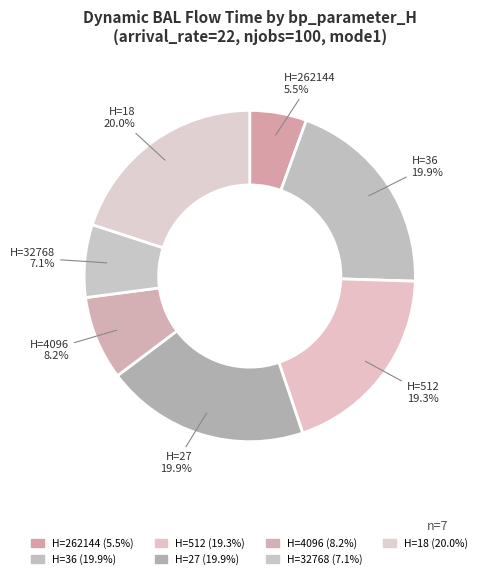

Rank the categories by value from lowest to highest.

262144, 32768, 4096, 512, 27, 36, 18